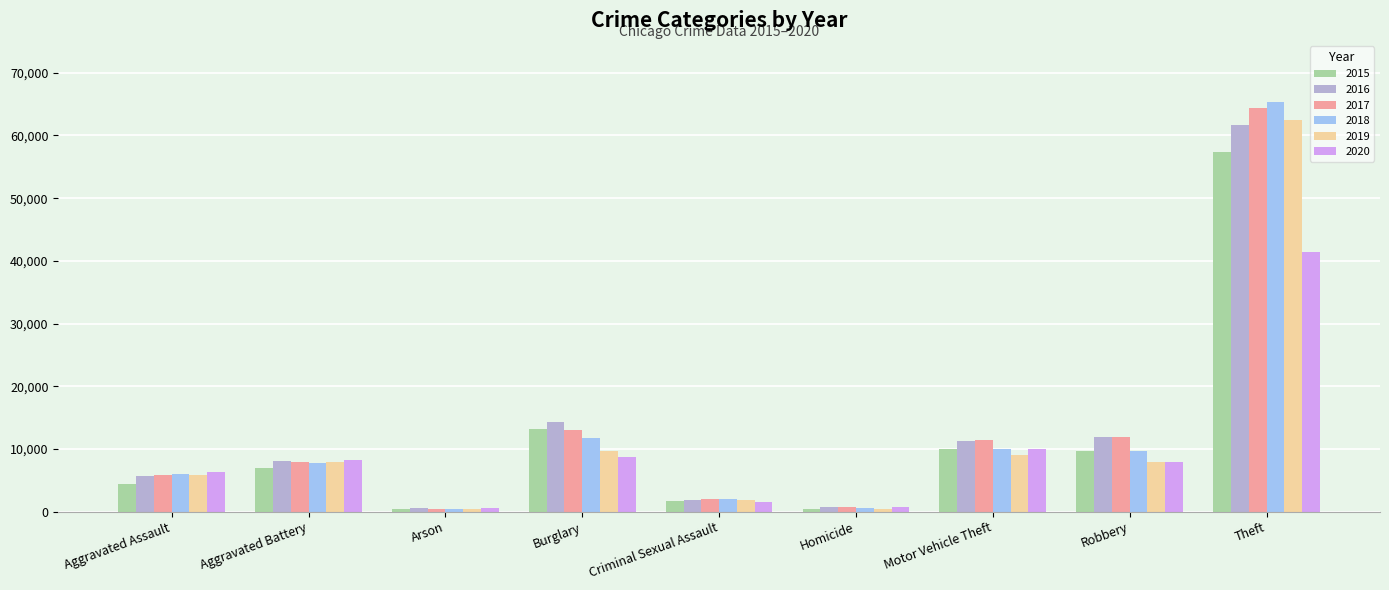

Which category has the highest value in the 2019 series?

Theft